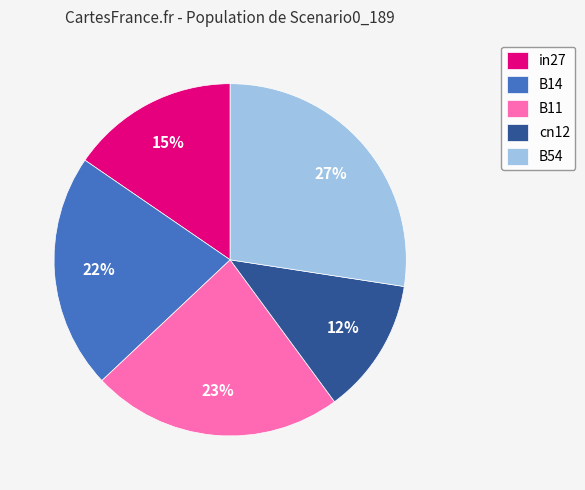

Which category has the biggest portion of the pie?

B54